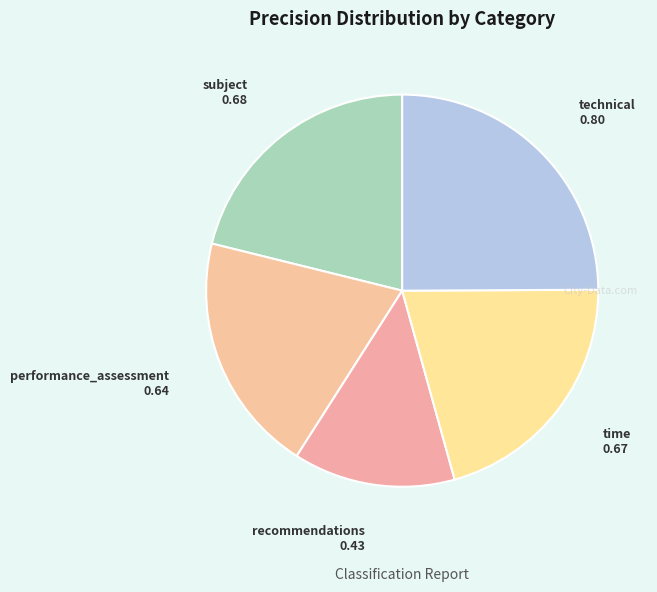

How many segments does this pie chart have?

5